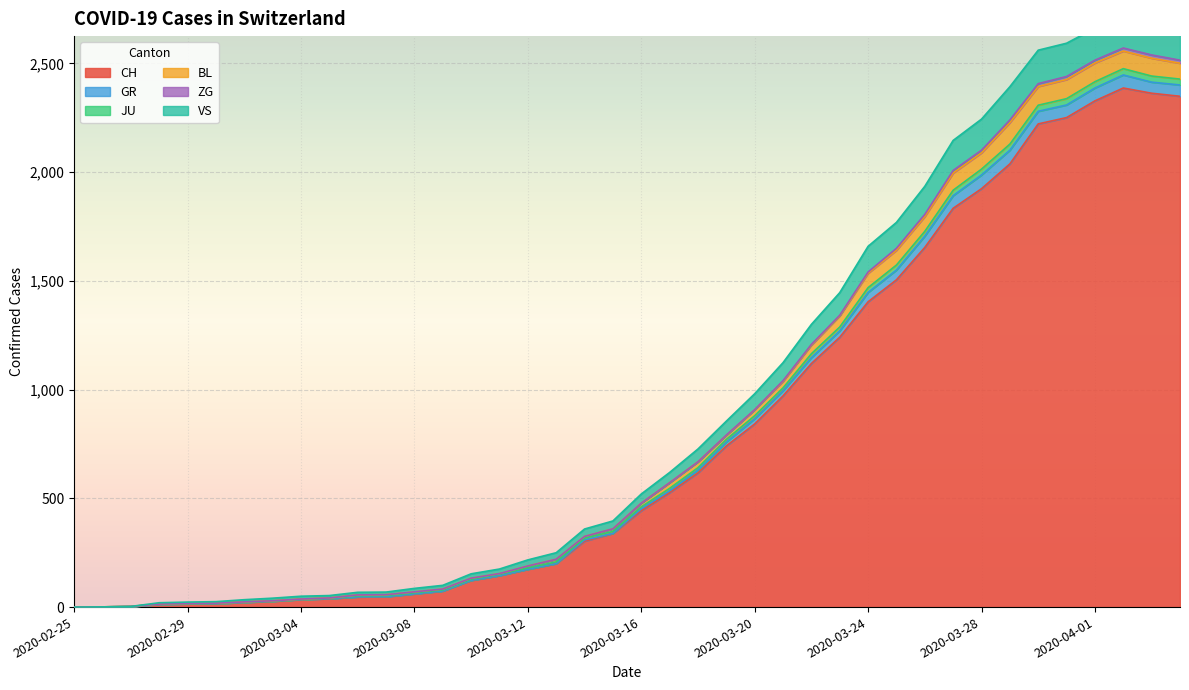

The value of CH at 2020-03-12 is 86. True or false?

False